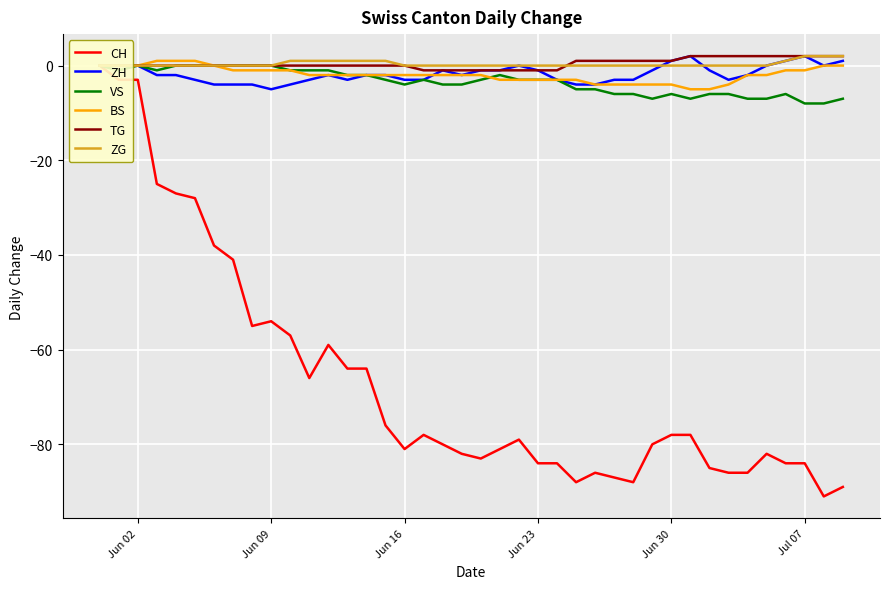

Reading left to right, transcribe all the data shown in this chart.

CH: 0	-3	-3	-25	-27	-28	-38	-41	-55	-54	-57	-66	-59	-64	-64	-76	-81	-78	-80	-82	-83	-81	-79	-84	-84	-88	-86	-87	-88	-80	-78	-78	-85	-86	-86	-82	-84	-84	-91	-89
ZH: 0	0	0	-2	-2	-3	-4	-4	-4	-5	-4	-3	-2	-3	-2	-2	-3	-3	-1	-2	-1	-1	0	-1	-3	-4	-4	-3	-3	-1	1	2	-1	-3	-2	0	1	2	0	1
VS: 0	-1	0	-1	0	0	0	0	0	0	-1	-1	-1	-2	-2	-3	-4	-3	-4	-4	-3	-2	-3	-3	-3	-5	-5	-6	-6	-7	-6	-7	-6	-6	-7	-7	-6	-8	-8	-7
BS: 0	0	0	1	1	1	0	-1	-1	-1	-1	-2	-2	-2	-2	-2	-2	-2	-2	-2	-2	-3	-3	-3	-3	-3	-4	-4	-4	-4	-4	-5	-5	-4	-2	-2	-1	-1	0	0
TG: 0	0	0	0	0	0	0	0	0	0	0	0	0	0	0	0	0	-1	-1	-1	-1	-1	-1	-1	-1	1	1	1	1	1	1	2	2	2	2	2	2	2	2	2
ZG: 0	0	0	0	0	0	0	0	0	0	1	1	1	1	1	1	0	0	0	0	0	0	0	0	0	0	0	0	0	0	0	0	0	0	0	0	1	2	2	2